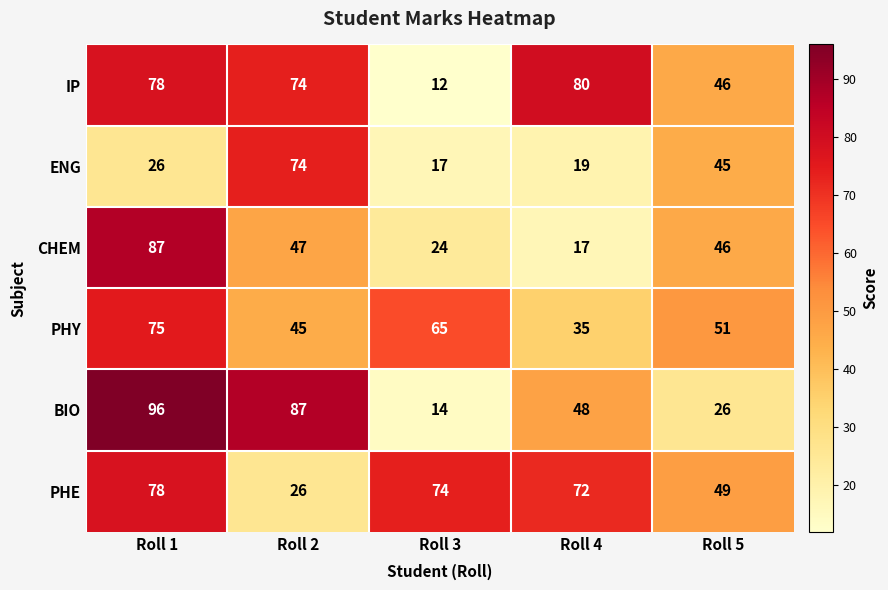

What is the smallest value displayed?

12